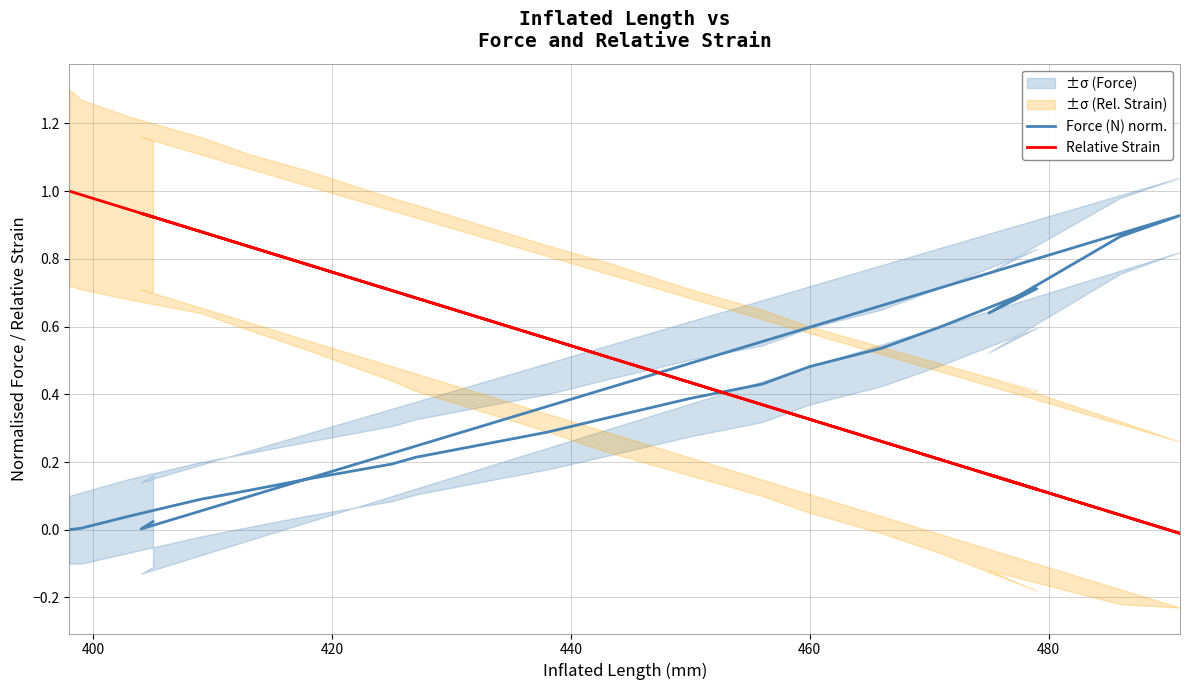

True or false: Force (N) norm. has more than 0 points higher than both neighbors.

True